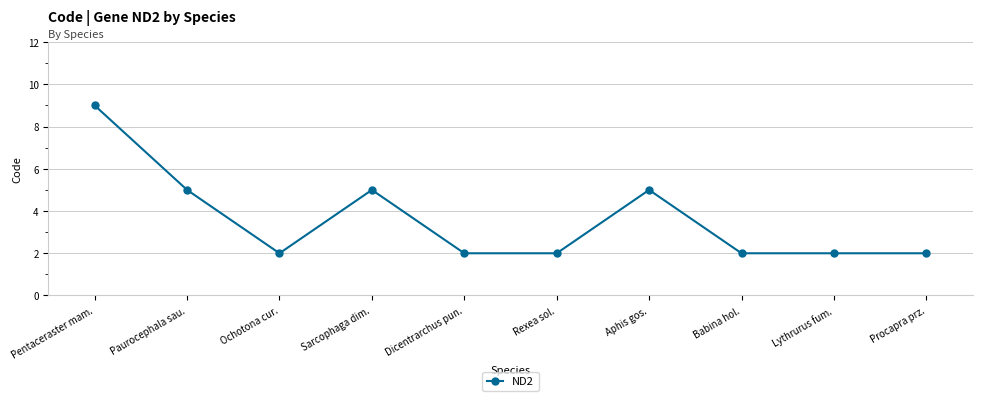

What is the approximate value at Paurocephala sau.?

5